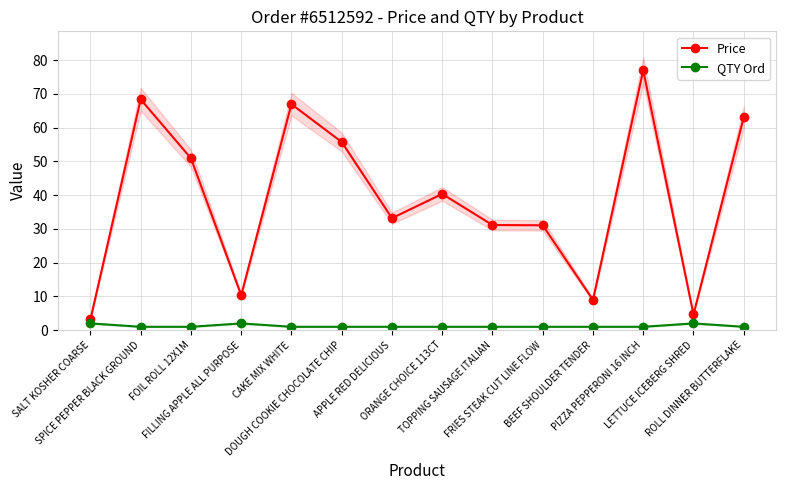

What are all the series names shown in the legend?

Price, QTY Ord